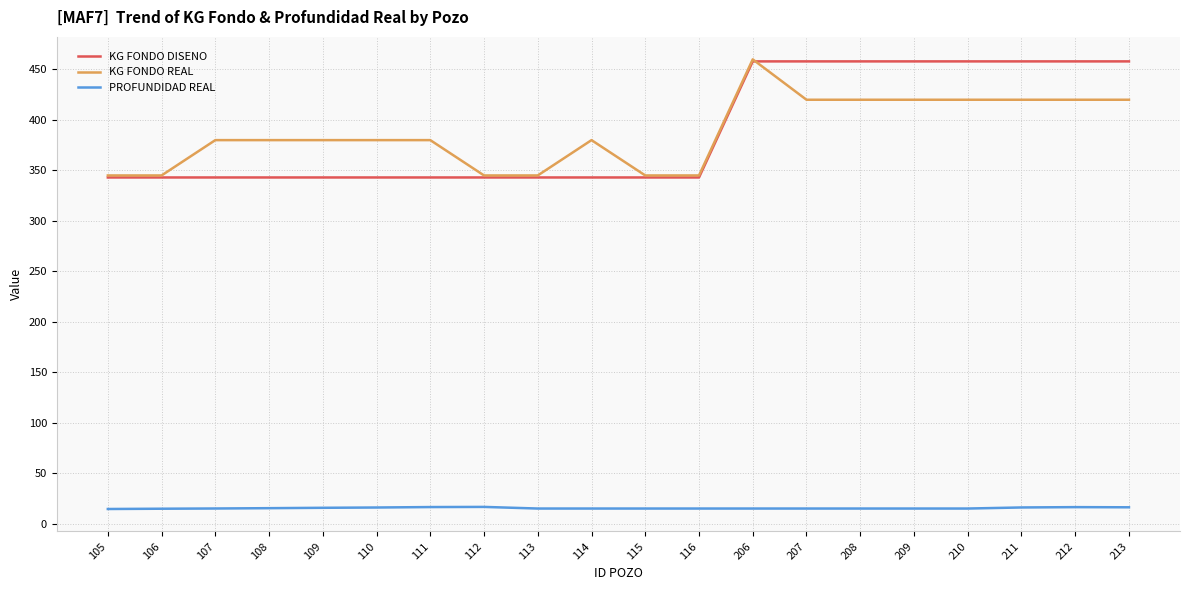

What is the difference between the highest and lowest values at 208?

443.0